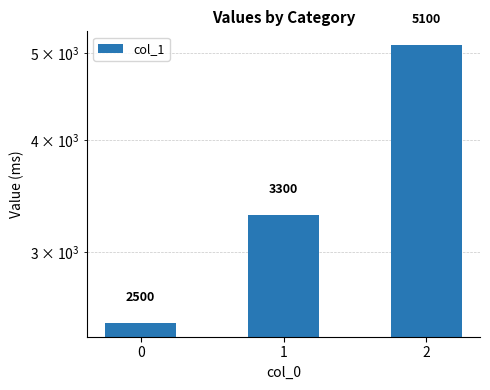

The chart shows a value of 1381 at 1. True or false?

False